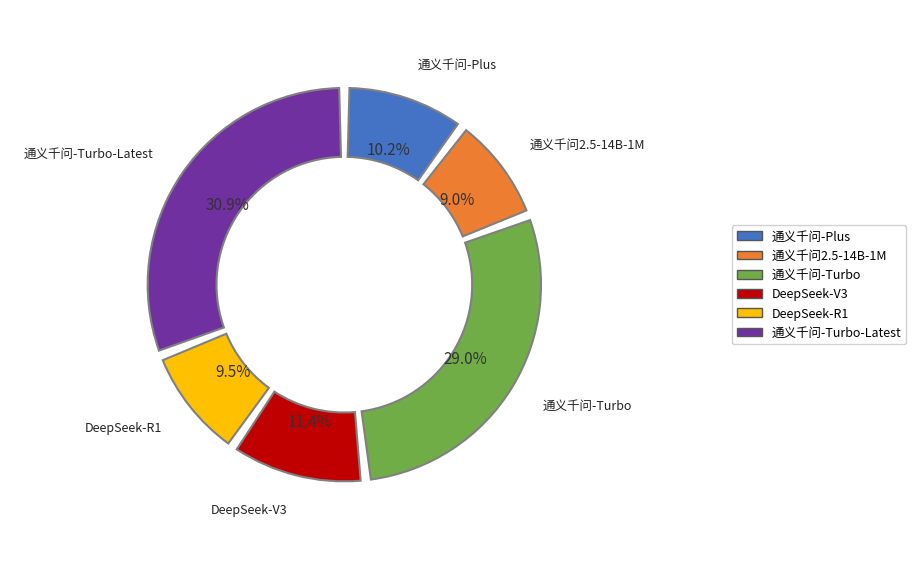

True or false: 通义千问-Turbo-Latest accounts for 31% of the total.

True